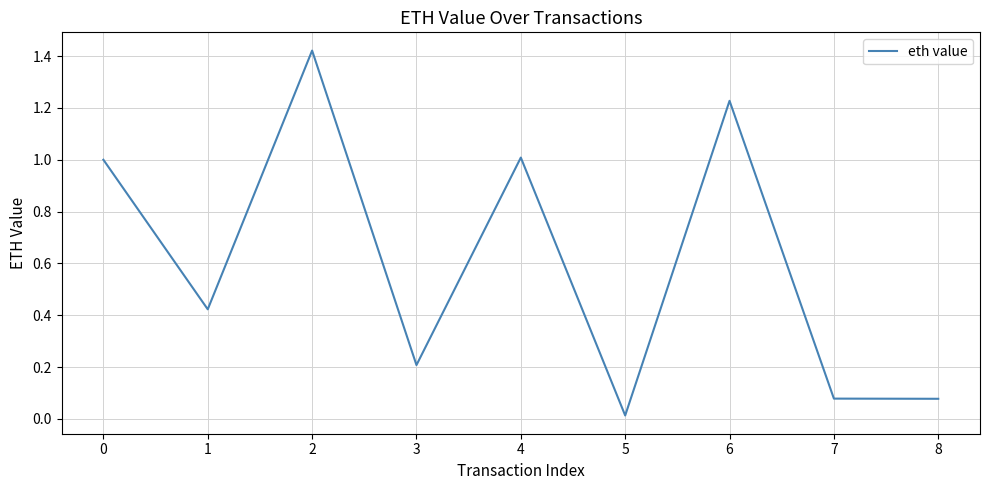

The value at 4 is 0.4. True or false?

False